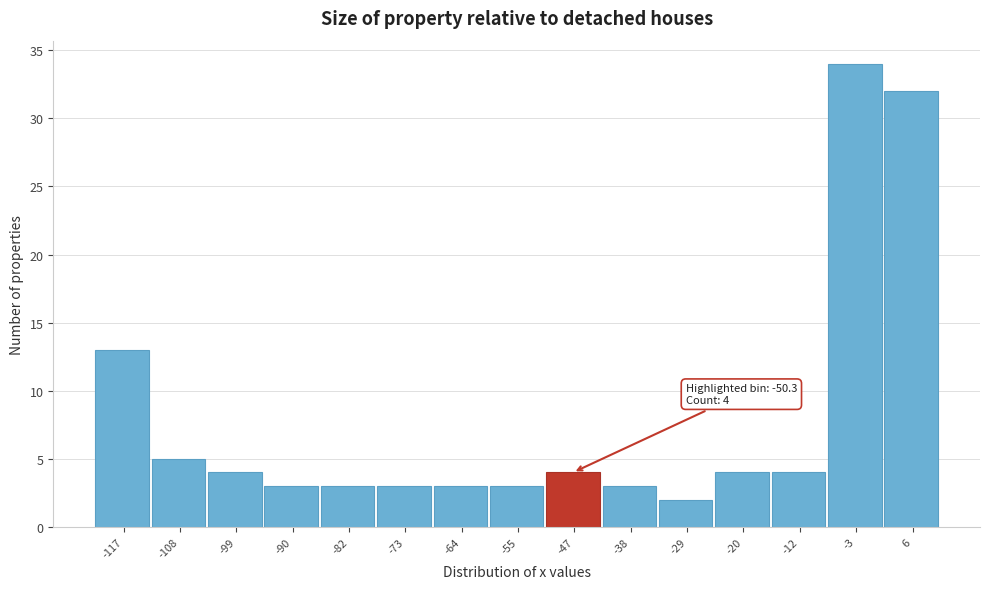

Over which range of the x-axis is the bar tallest?

-7 to 2